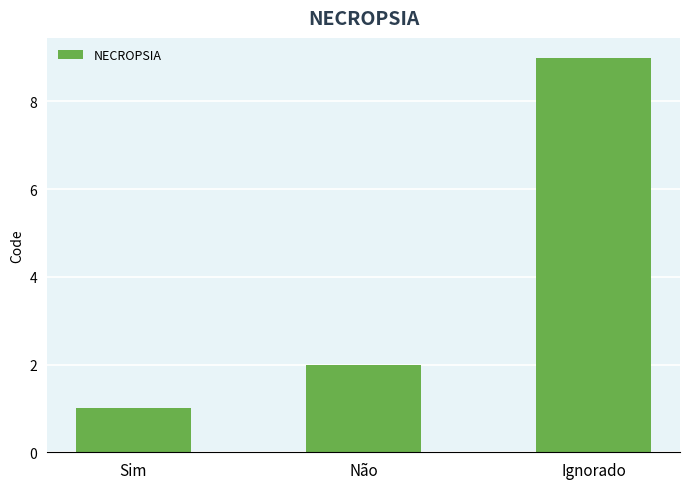

How many data points are less than 2?

1